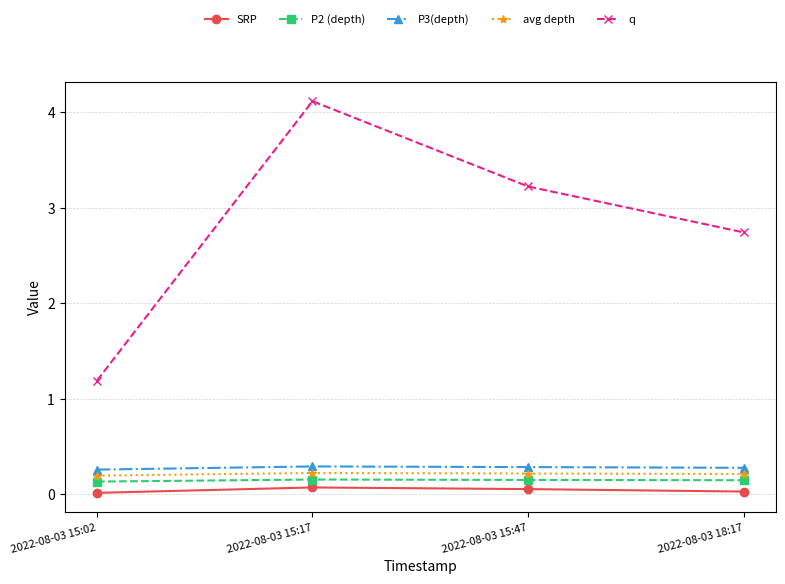

True or false: q has a value of 3.2 at 2022-08-03 15:47.

True